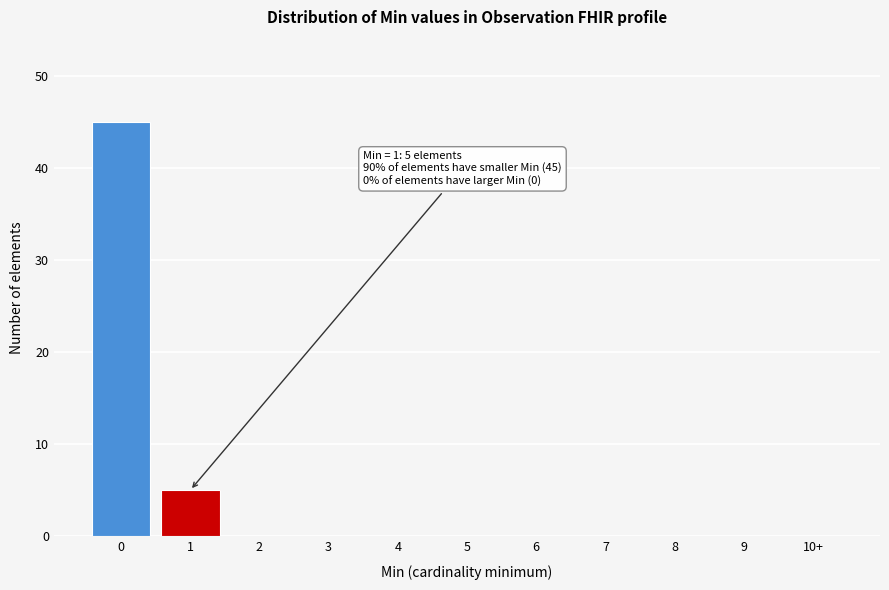

Reading right to left, transcribe all the data shown in this chart.

10+=0	9=0	8=0	7=0	6=0	5=0	4=0	3=0	2=0	1=5	0=45